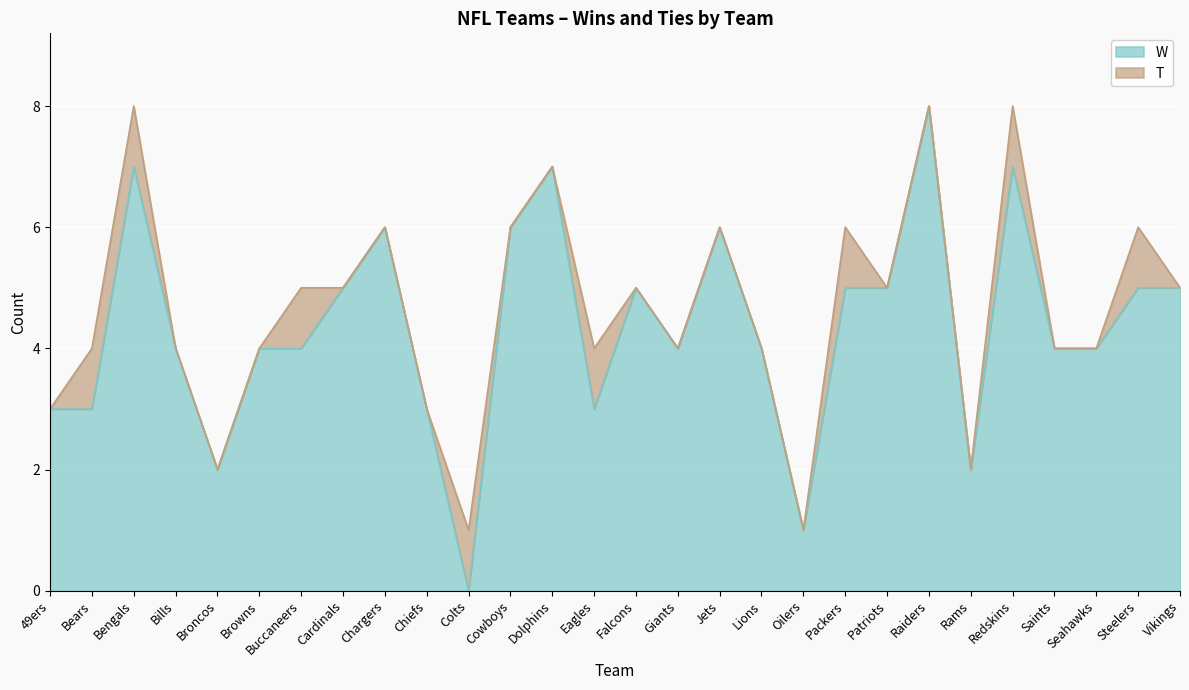

What position from the right is 49ers?

28